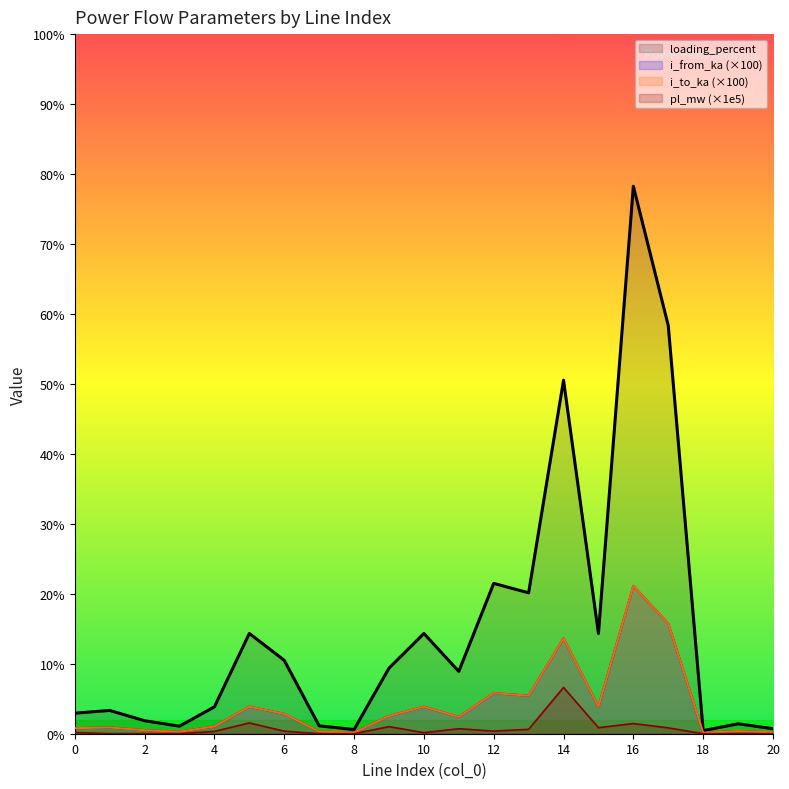

List the labels in order of loading_percent value, largest first.

16, 17, 14, 12, 13, 5, 10, 15, 6, 9, 11, 4, 1, 0, 2, 19, 7, 3, 20, 8, 18